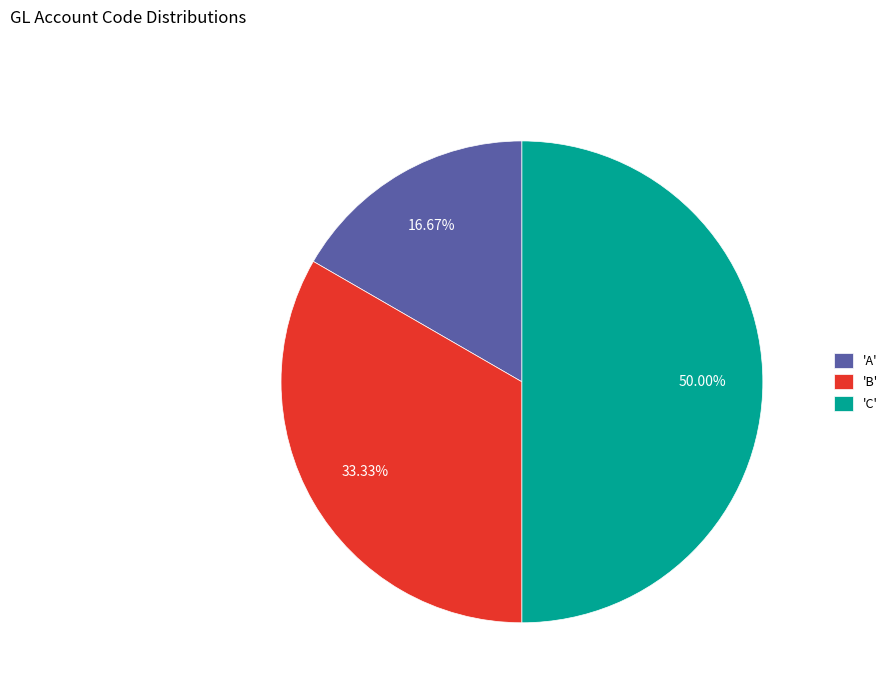

Does 'A' account for over 50% of the chart?

No